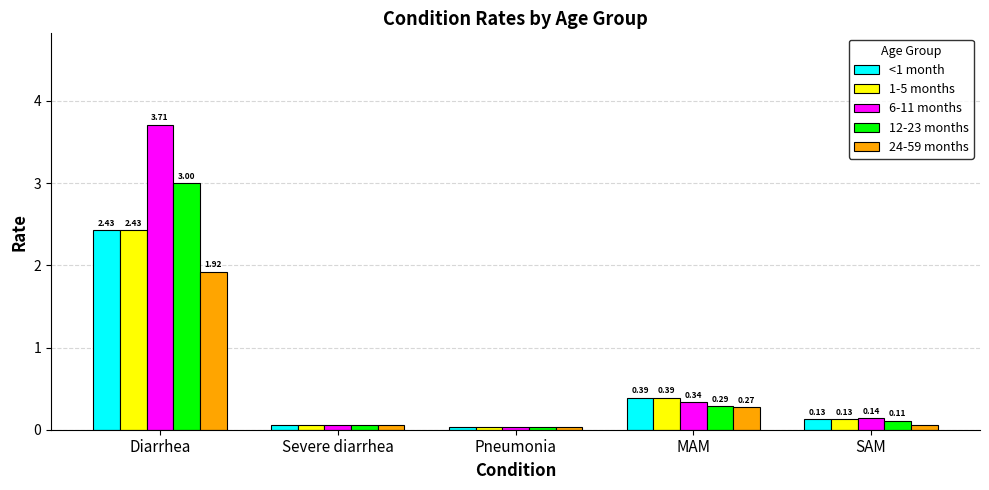

Which series has the largest total across all categories?

6-11 months